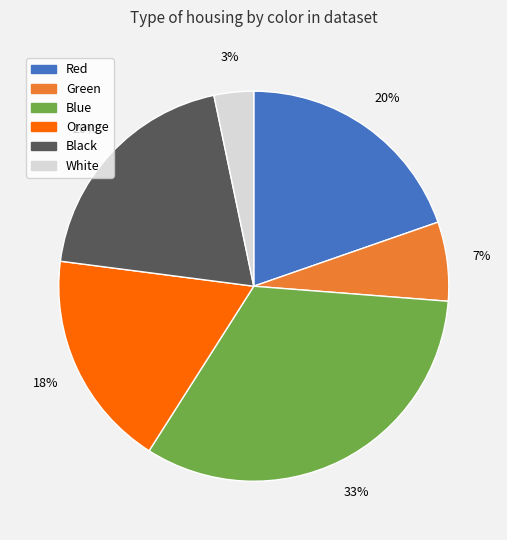

Does Red account for over 50% of the chart?

No